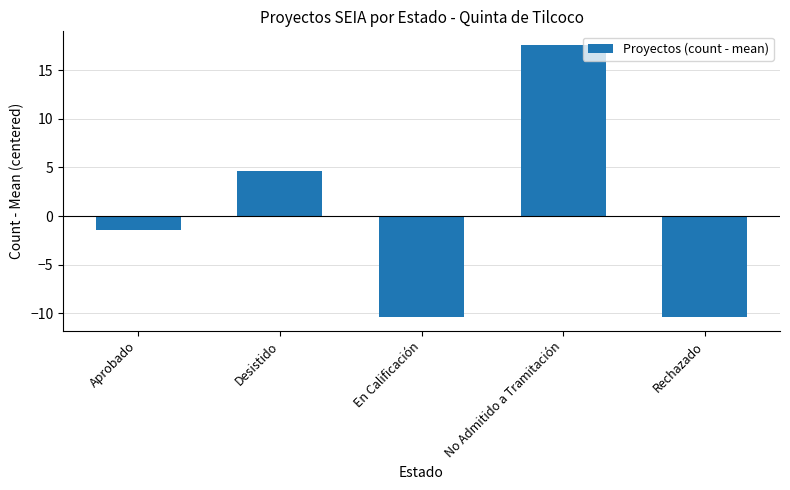

Does the chart contain stacked bars?

No